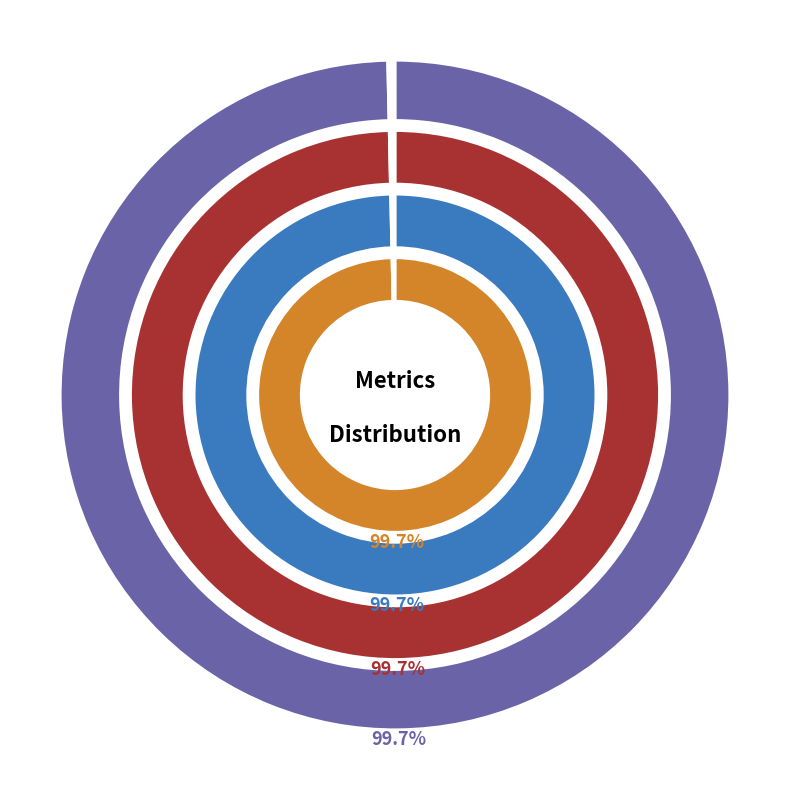

Which has a higher value, SMAPE or MAPE?

MAPE